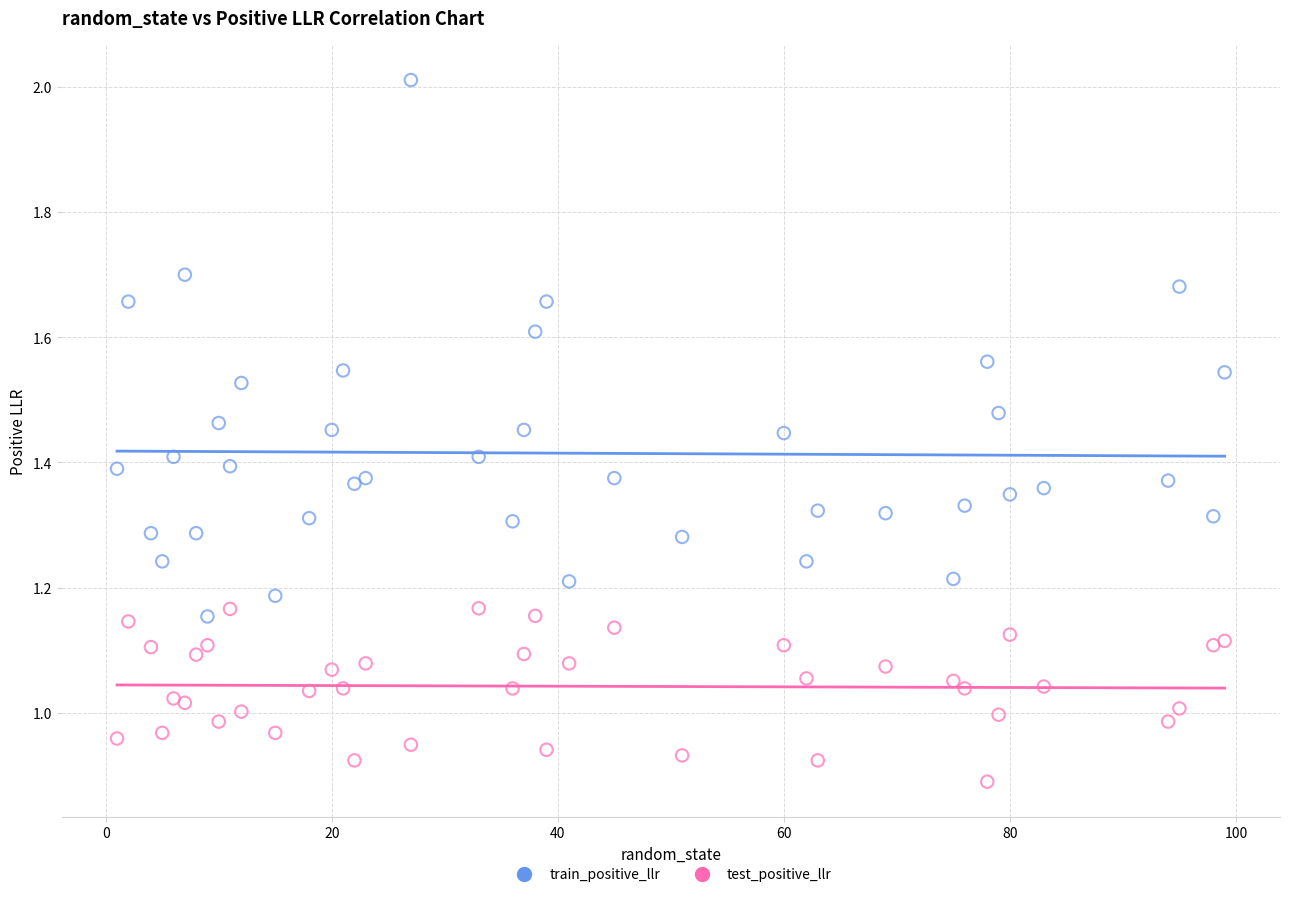

What is the X range (max minus min) for the scatter plot?

98.0